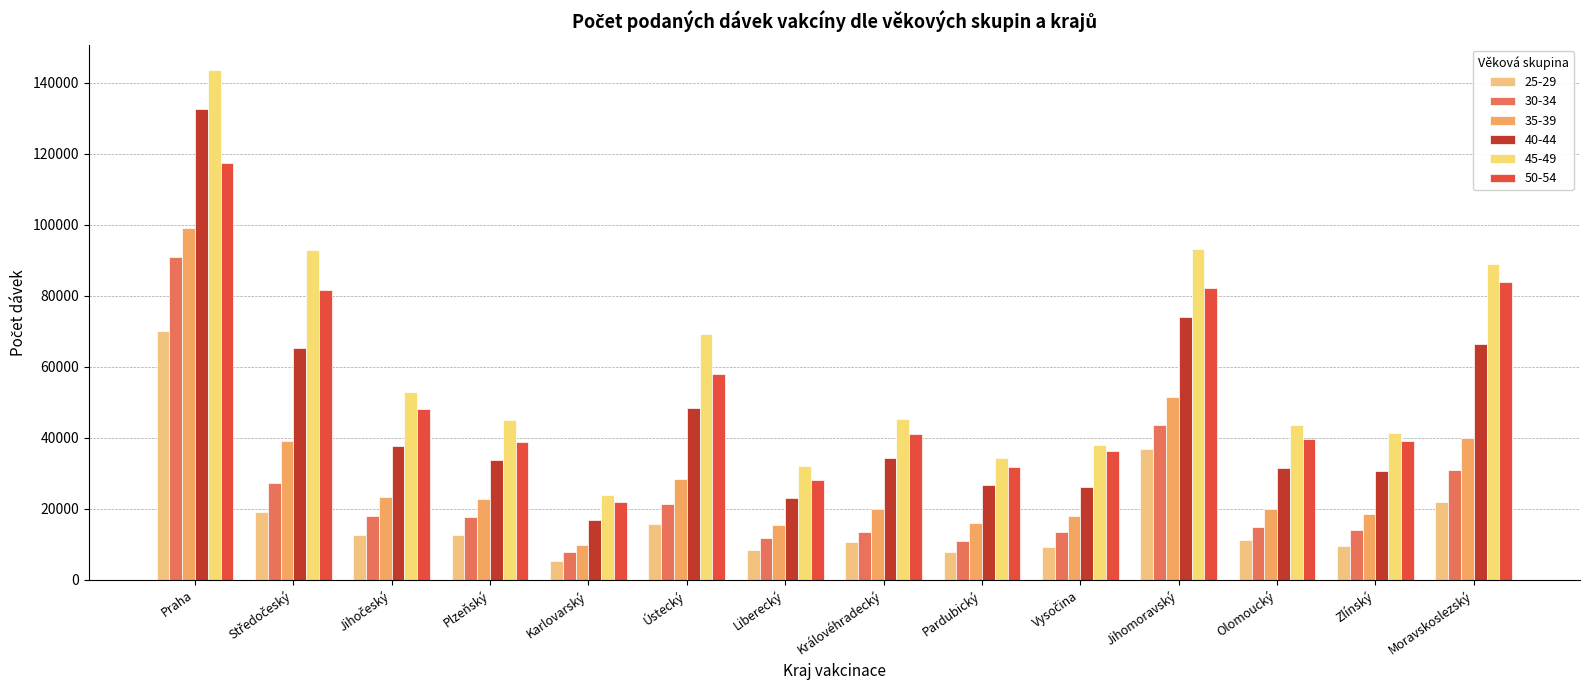

Is it true that 40-44 equals 66331 at Moravskoslezský?

True